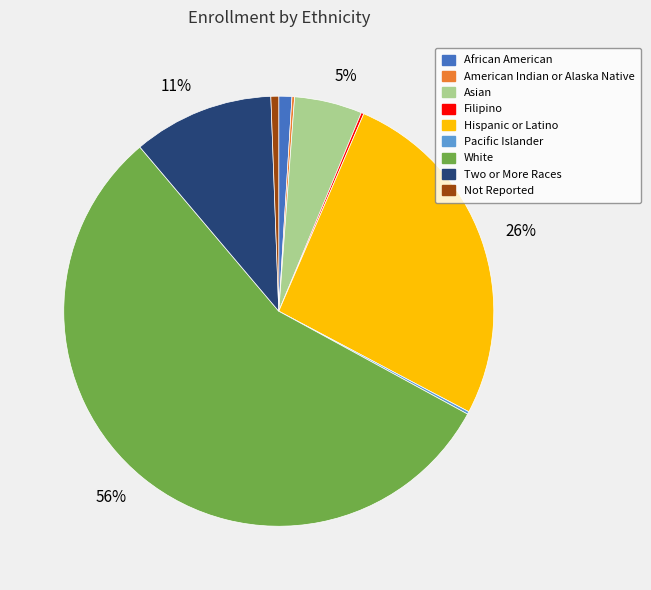

Between Hispanic or Latino and Two or More Races, which is larger?

Hispanic or Latino